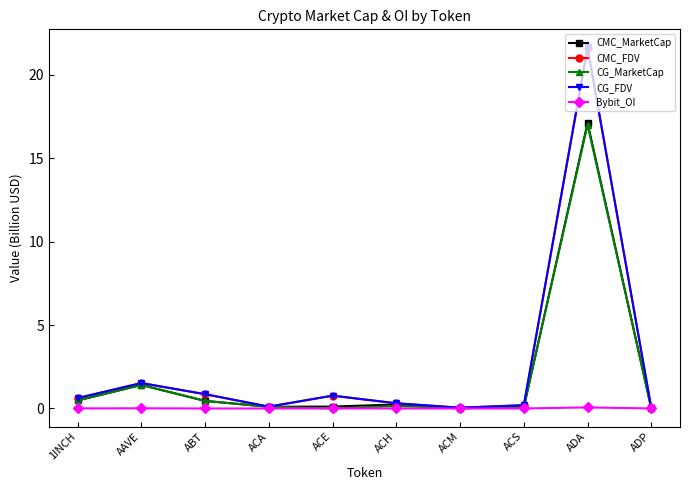

Is this an area chart (filled region under the line)?

No